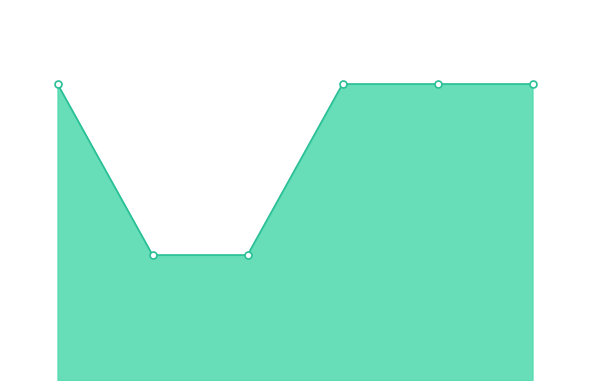

Between 4 and 2, which is larger?

4